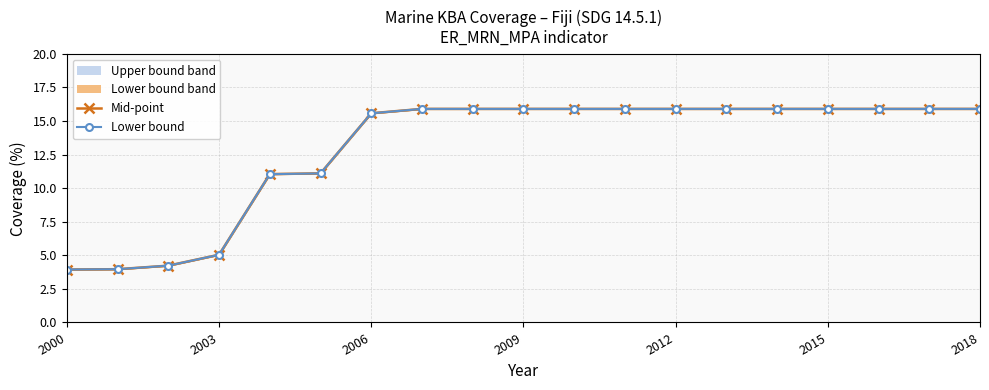

Is the value of Mid-point at 8 greater than the value of Lower / Upper bound at 7?

No